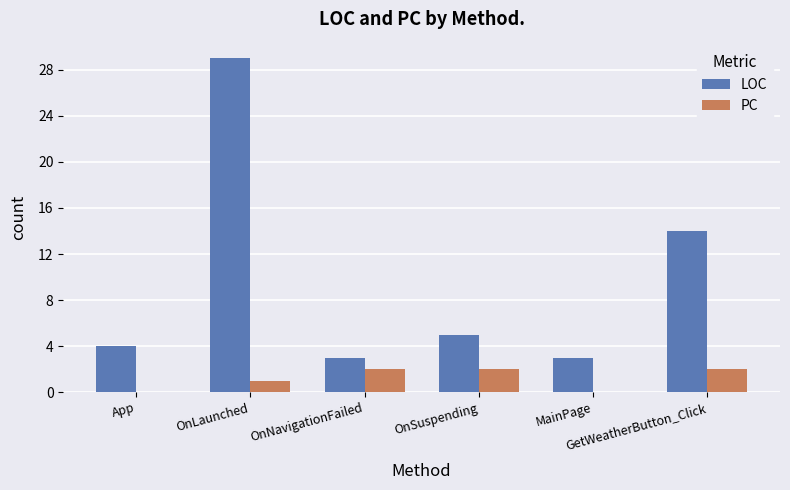

How many distinct data groups are displayed?

2